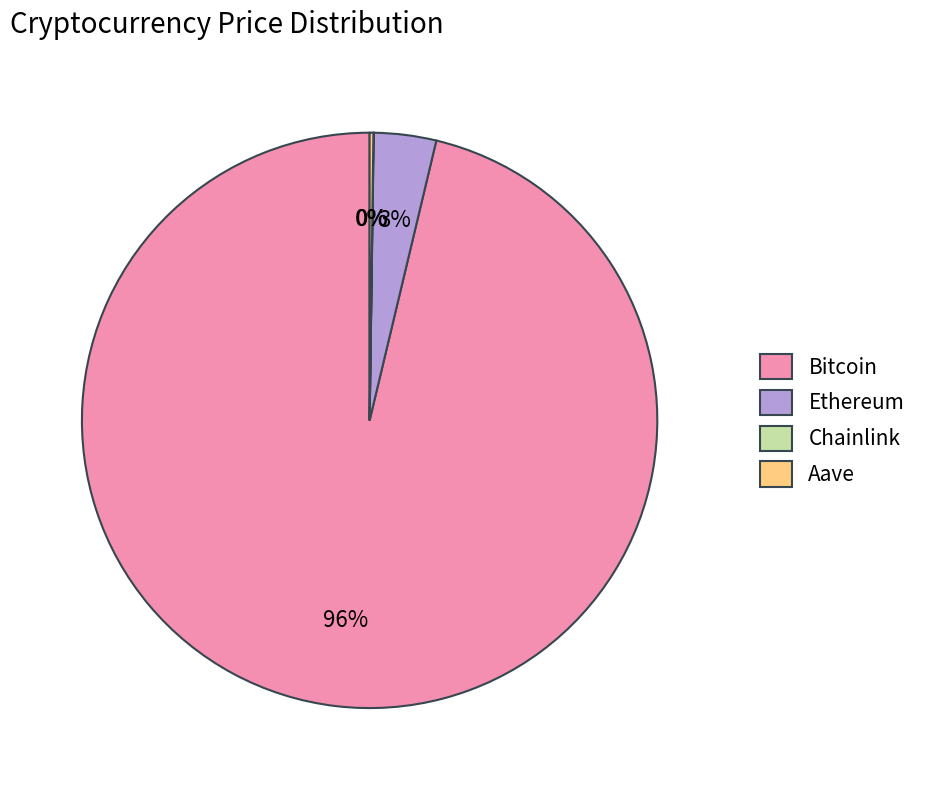

Which slice is the largest?

Bitcoin